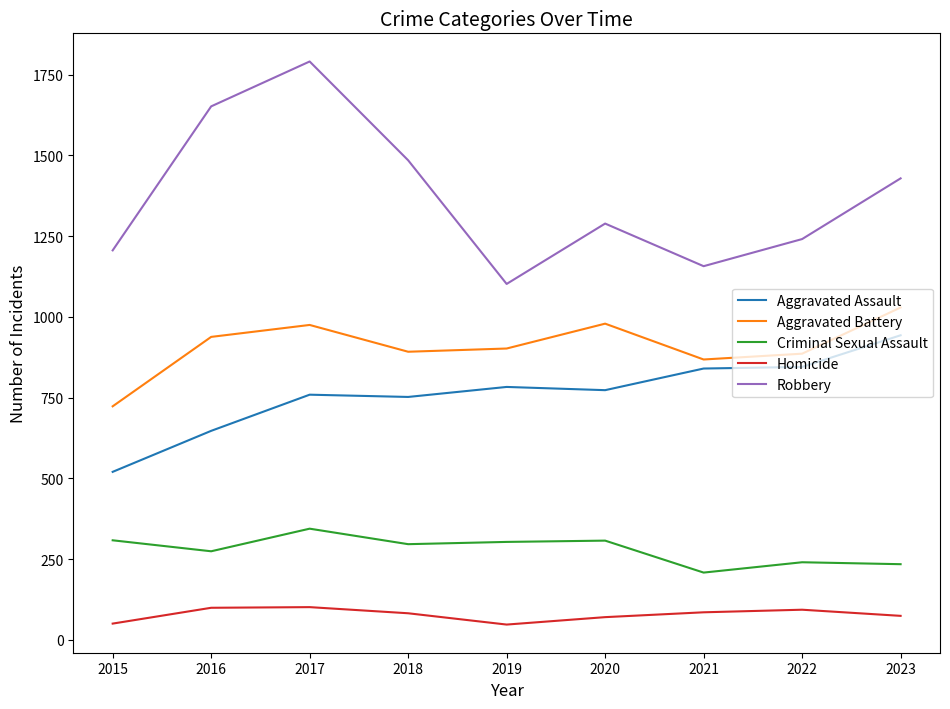

What is the total value across all series at 2021?

3158